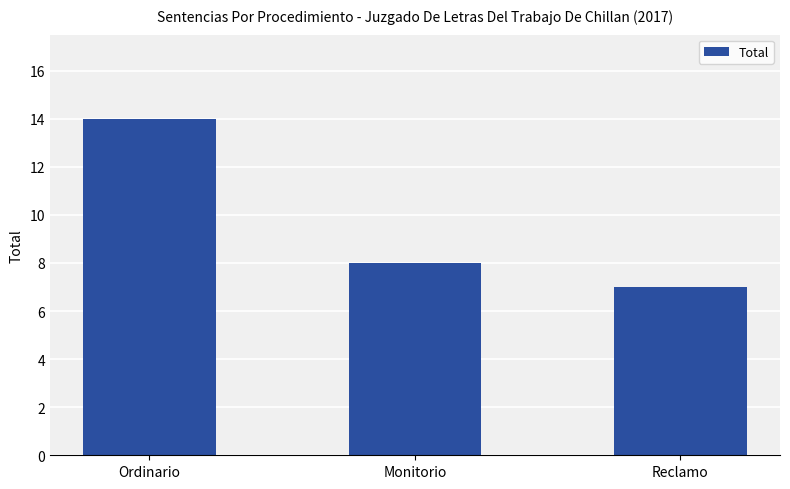

Does the chart contain any negative values?

No